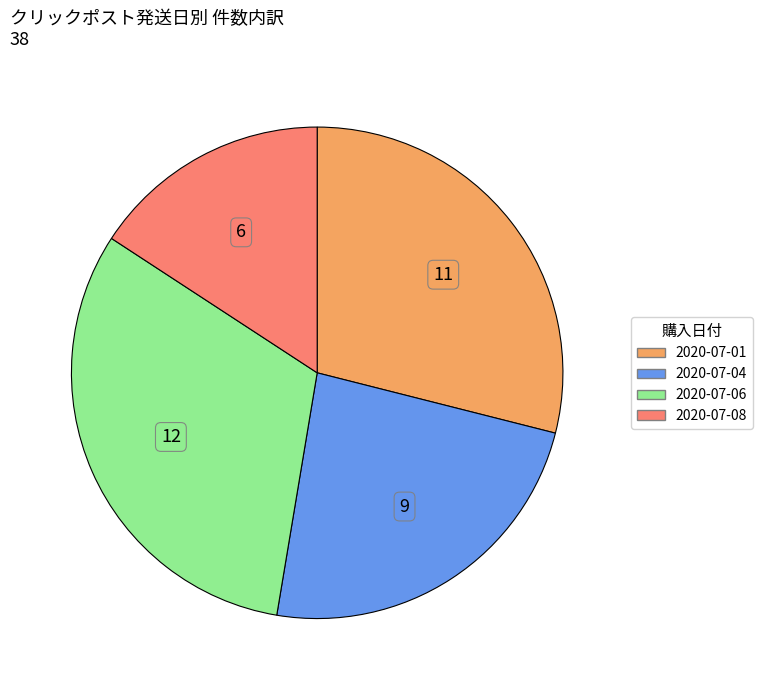

Which category has the smallest portion of the pie?

2020-07-08